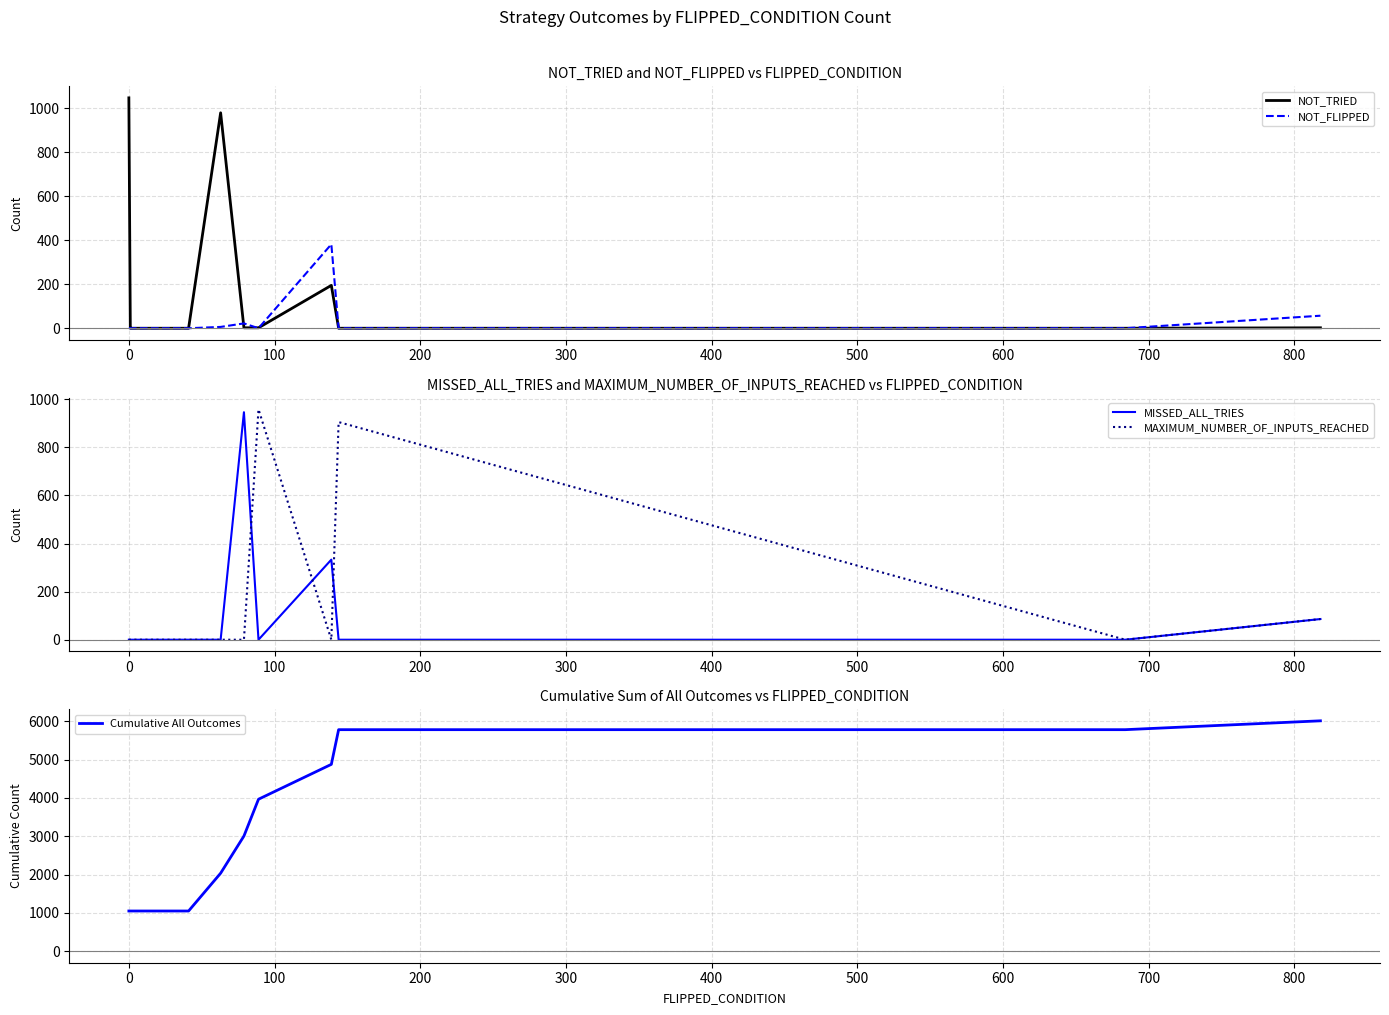

How many categories are shown in the chart?

20